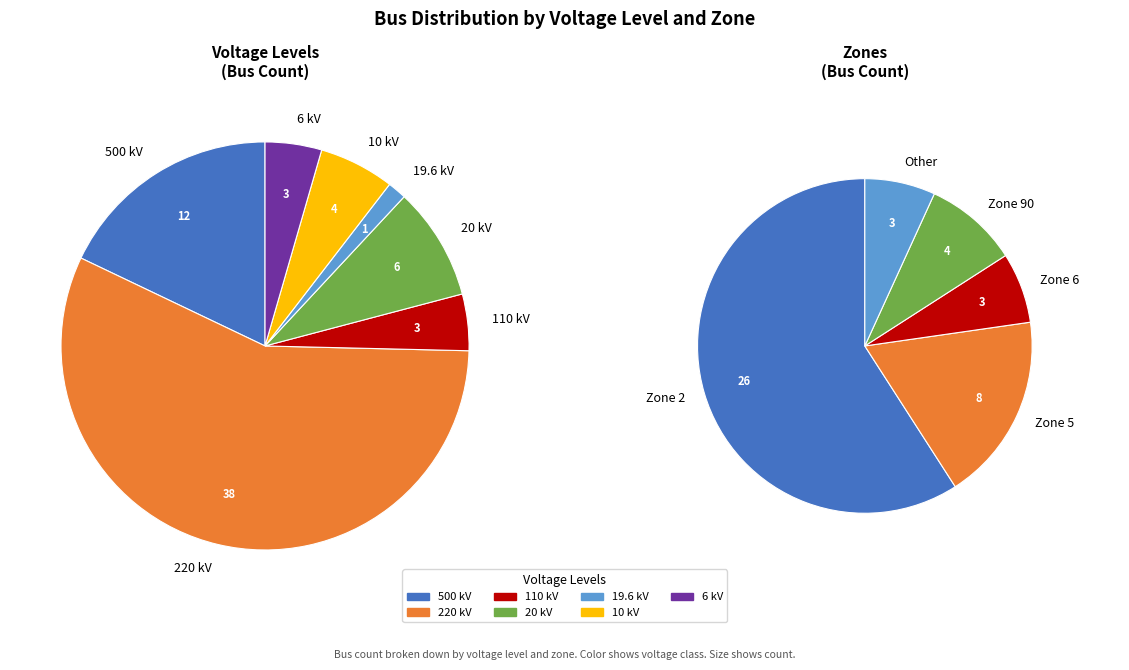

To the nearest percent, what is the difference between the 20 and 6 slice percentages?

4%